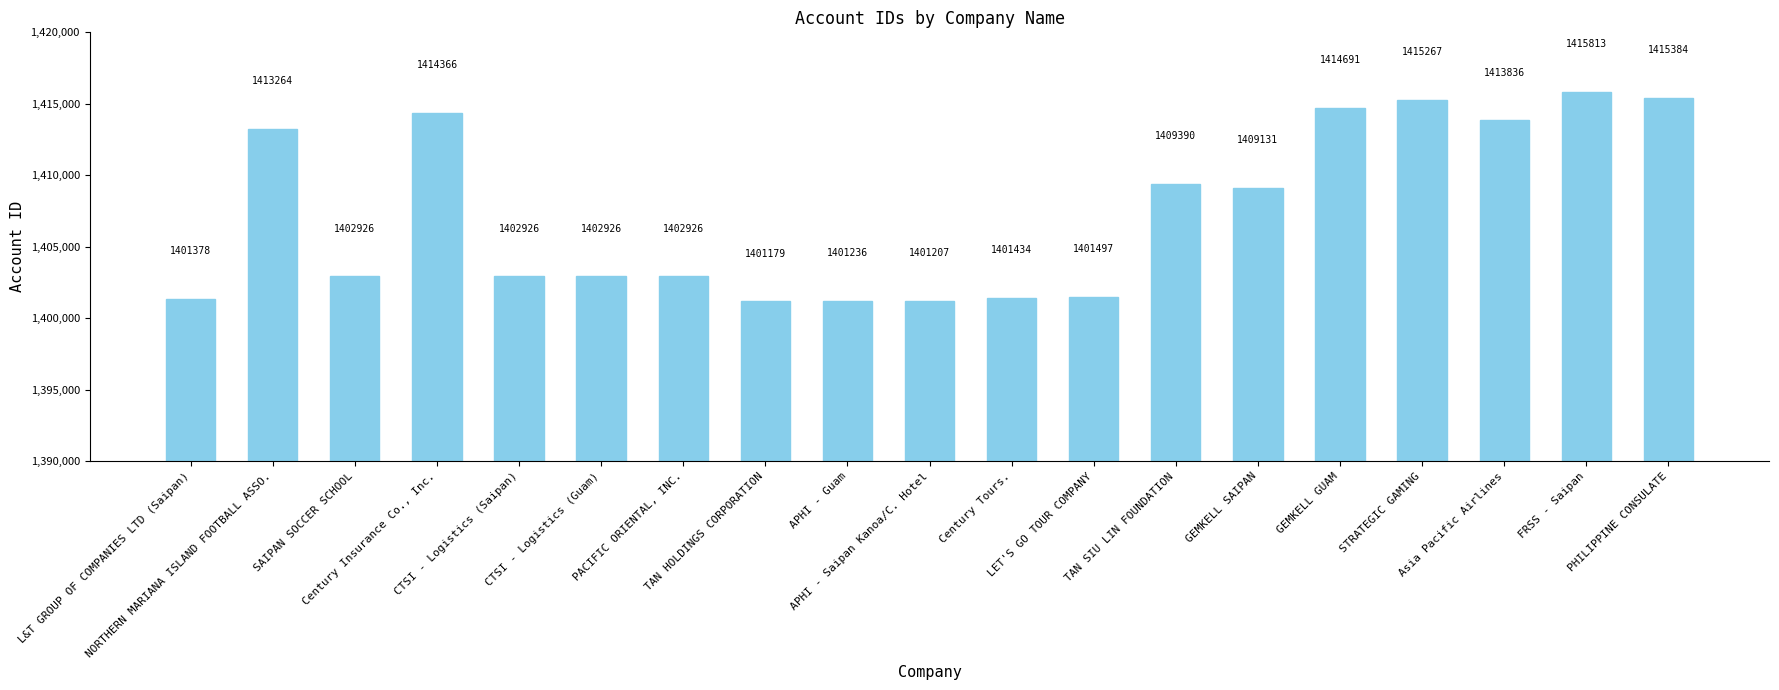

Count the number of categories in the chart.

19